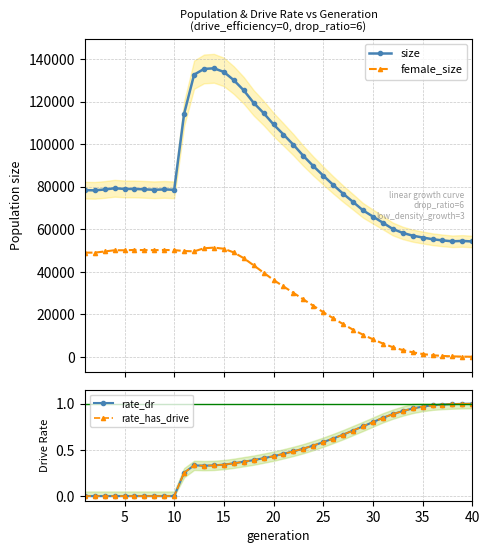

What are all the series names shown in the legend?

size, female_size, rate_dr, rate_has_drive